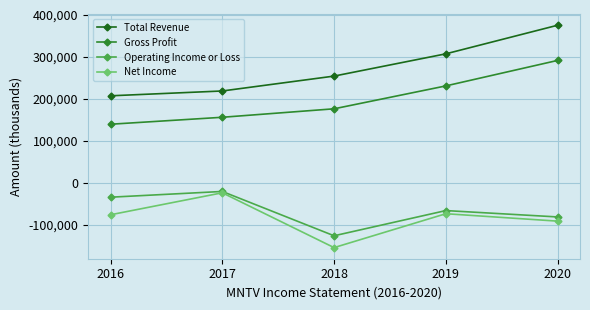

True or false: Total Revenue has a value of 218800 at 2017.

True